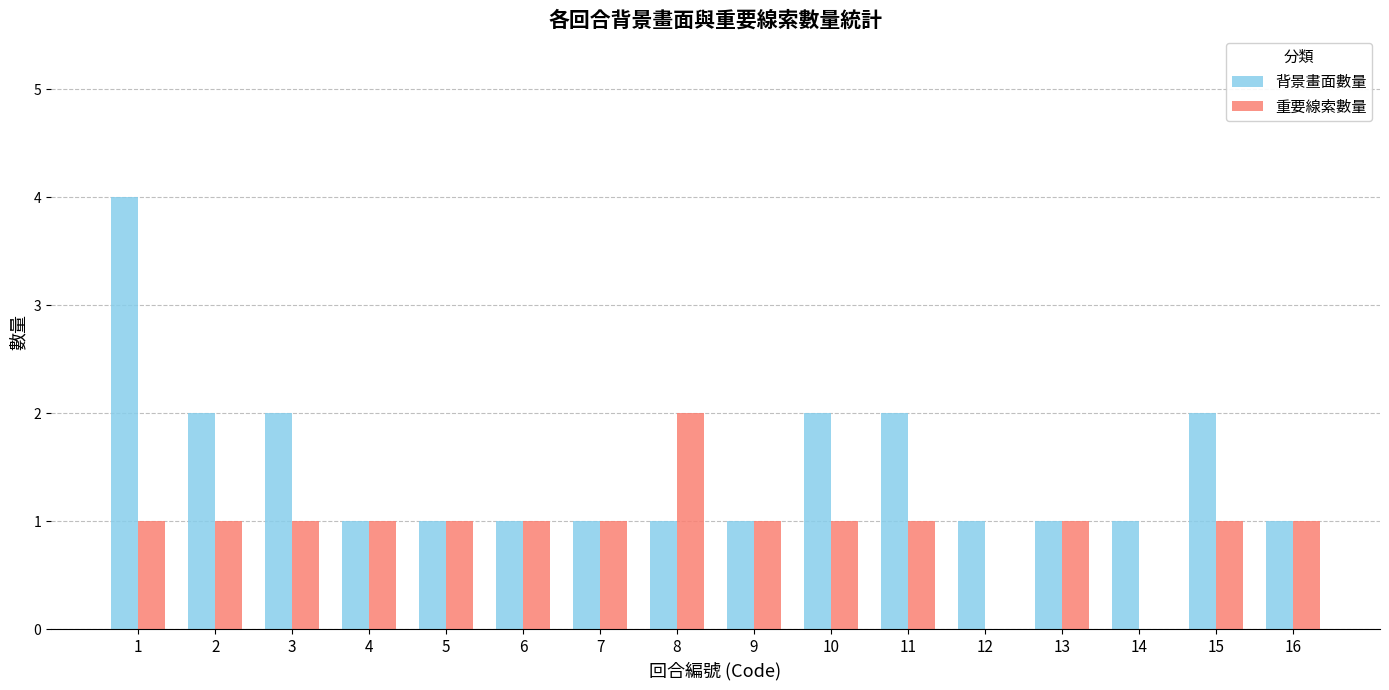

What are all the series names shown in the legend?

背景畫面數量, 重要線索數量